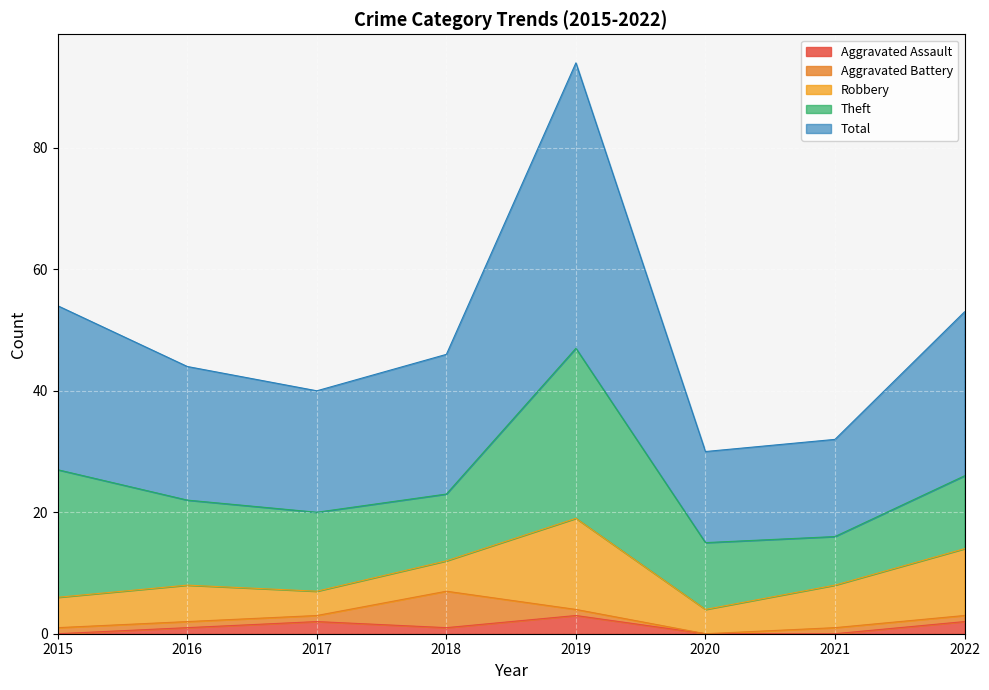

Reading left to right, what are all the values shown in this chart?

Aggravated Assault: 2015=0	2016=1	2017=2	2018=1	2019=3	2020=0	2021=0	2022=2
Aggravated Battery: 2015=1	2016=1	2017=1	2018=6	2019=1	2020=0	2021=1	2022=1
Robbery: 2015=5	2016=6	2017=4	2018=5	2019=15	2020=4	2021=7	2022=11
Theft: 2015=21	2016=14	2017=13	2018=11	2019=28	2020=11	2021=8	2022=12
Total: 2015=27	2016=22	2017=20	2018=23	2019=47	2020=15	2021=16	2022=27